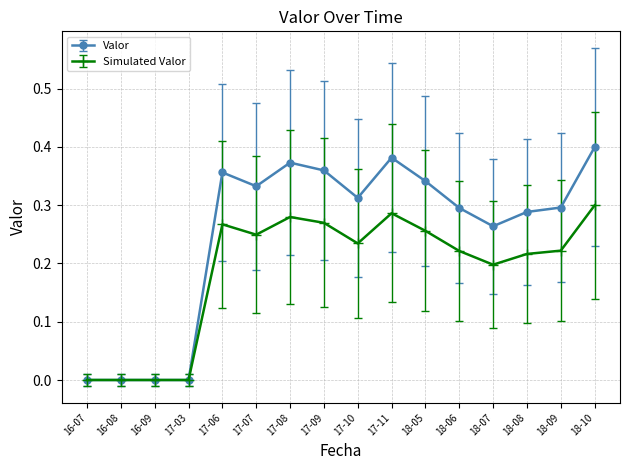

Rank the series by their average value, from lowest to highest.

Simulated Valor, Valor